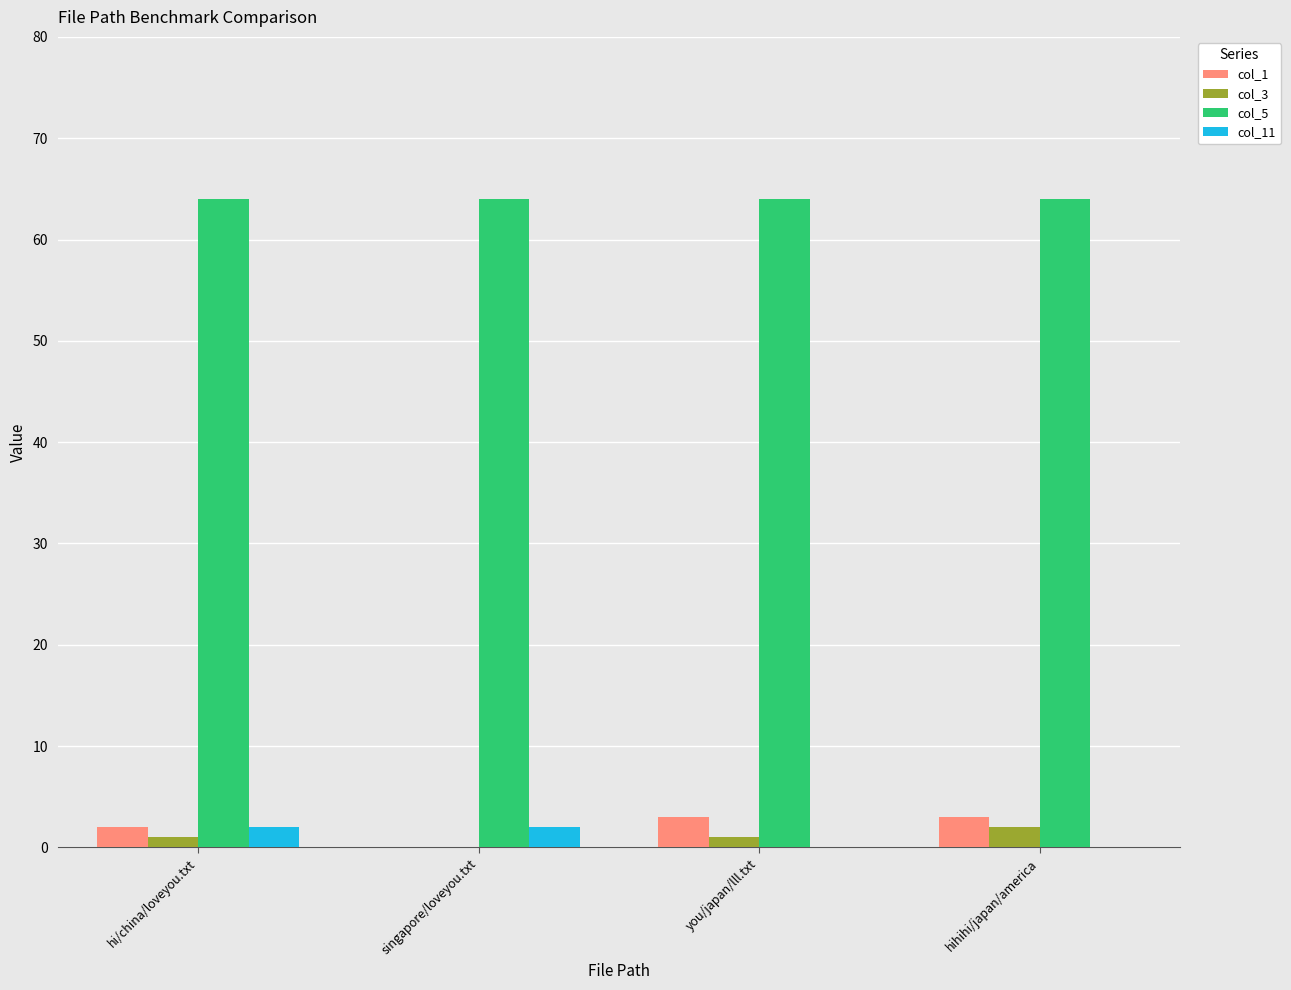

Reading left to right, what are all the values shown in this chart?

col_1: 2	0	3	3
col_3: 1	0	1	2
col_5: 64	64	64	64
col_11: 2	2	0	0